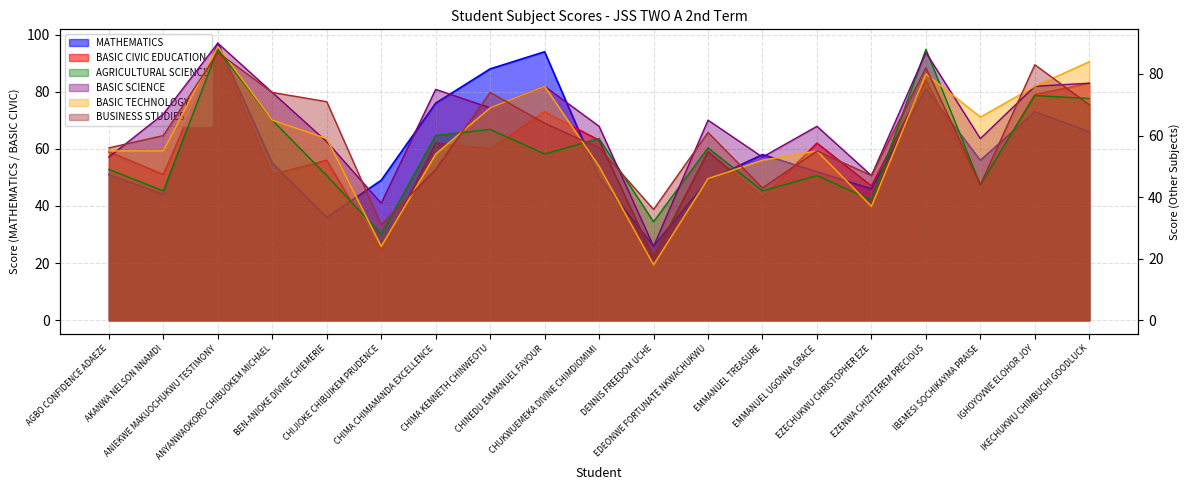

At how many categories does at least one series exceed 27?

19